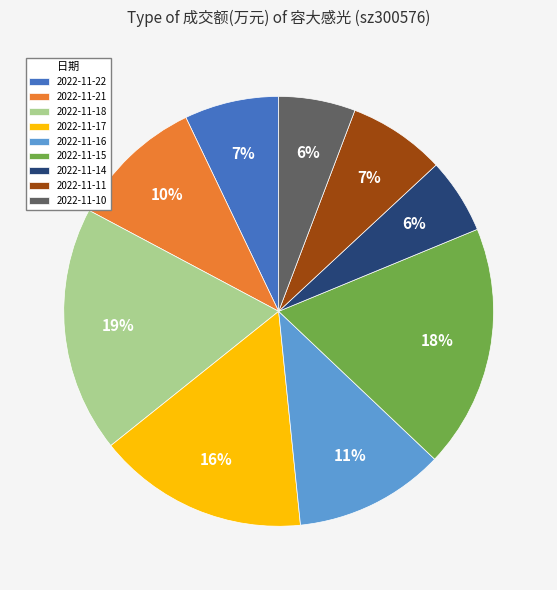

The 2022-11-16 slice represents 11% of the pie. True or false?

True